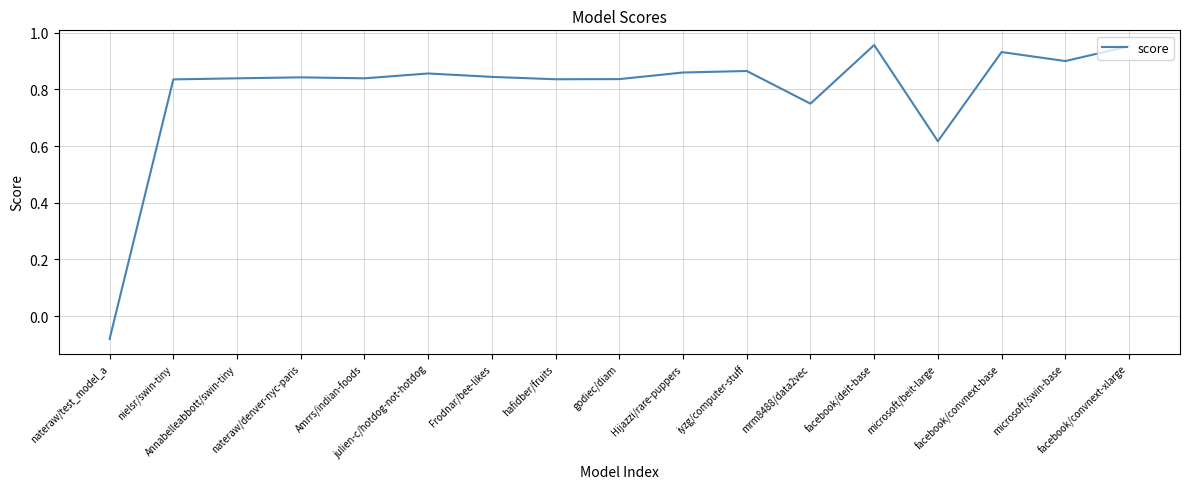

Where is the first local maximum?

nateraw/denver-nyc-paris